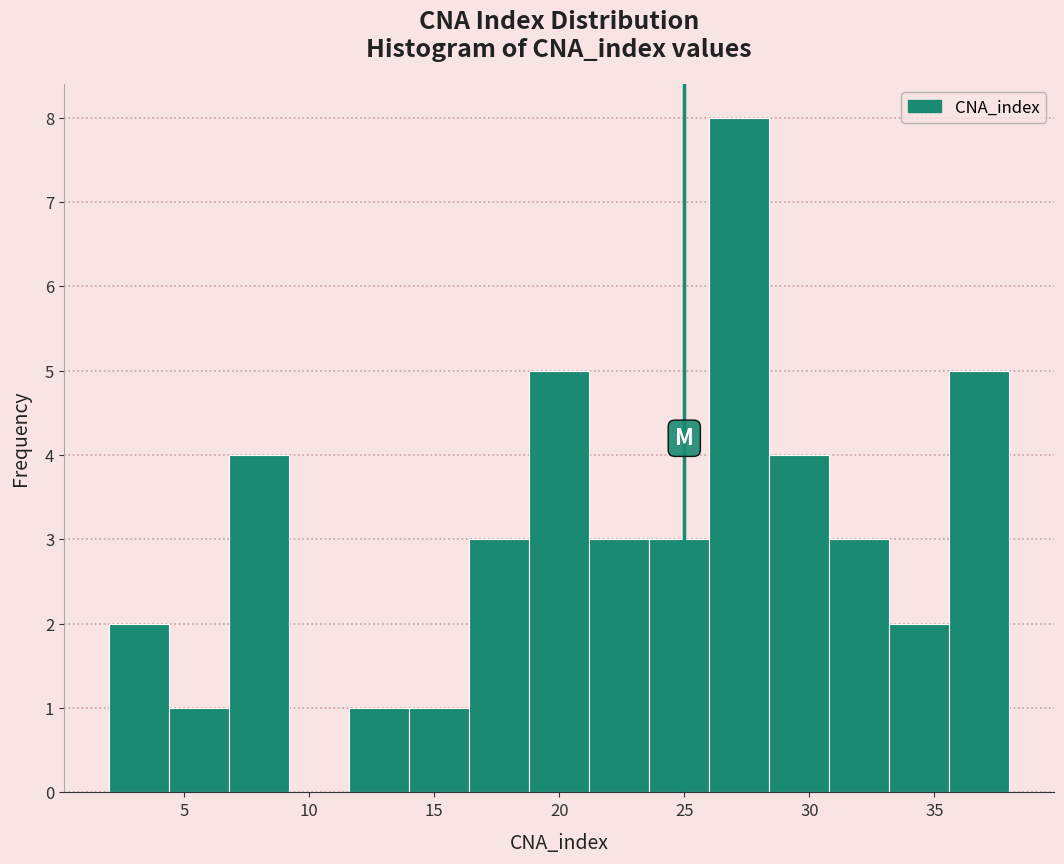

Reading left to right, transcribe this chart: for each bar, give the range it covers on the x-axis and its height. Neither the bar edges nor the heights are printed on the chart, so give them approximately, as read against the axes.

2.0 to 4.4: 2
4.4 to 6.8: 1
6.8 to 9.2: 4
9.2 to 11.6: 0
11.6 to 14.0: 1
14.0 to 16.4: 1
16.4 to 18.8: 3
18.8 to 21.2: 5
21.2 to 23.6: 3
23.6 to 26.0: 3
26.0 to 28.4: 8
28.4 to 30.8: 4
30.8 to 33.2: 3
33.2 to 35.6: 2
35.6 to 38.0: 5